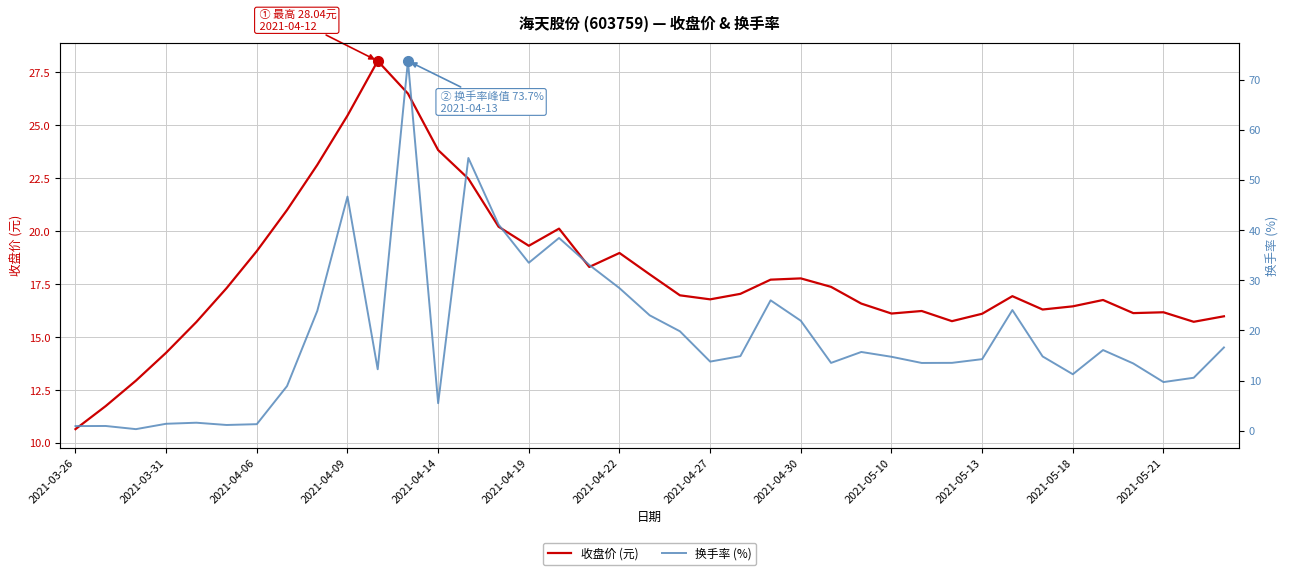

In 收盘价 (元), how many points are higher than both neighbors (excluding endpoints)?

8